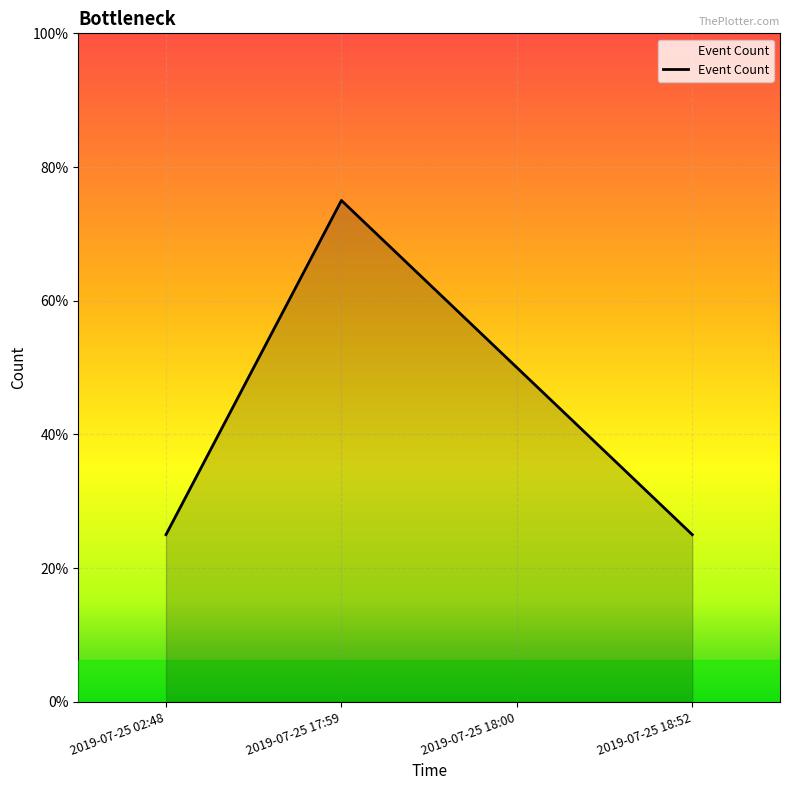

Which has a higher value, 2019-07-25 02:48 or 2019-07-25 17:59?

2019-07-25 17:59